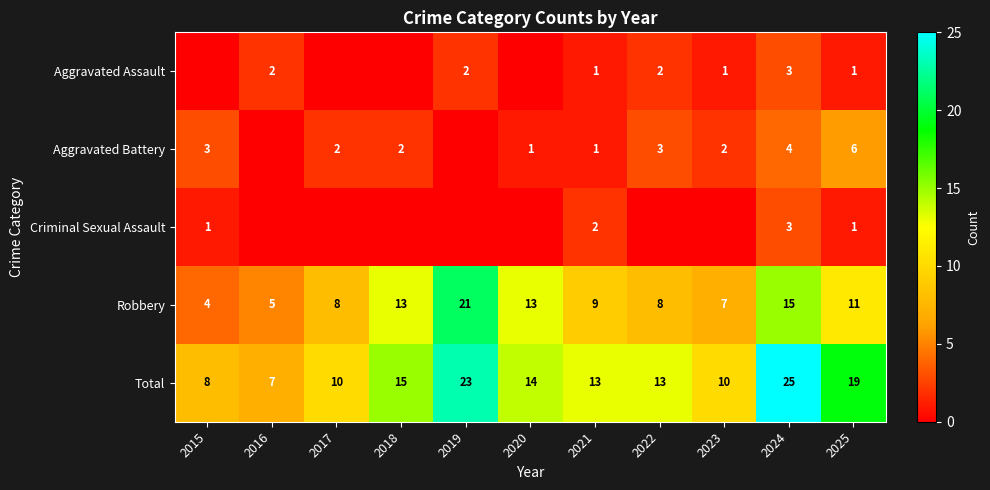

Is the value of Aggravated Assault at 2022 greater than the value of Aggravated Battery at 2025?

No